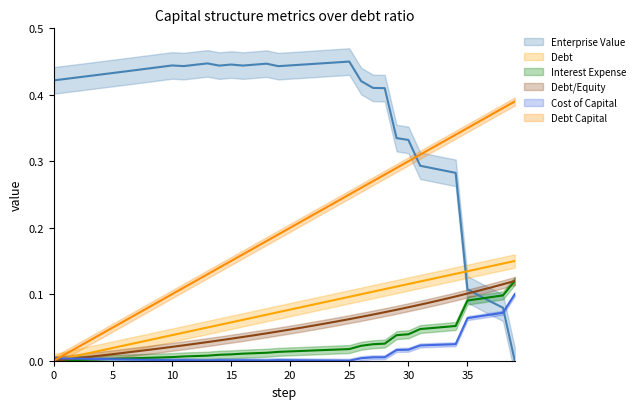

What is the average value of the enterprise_value series?

0.4